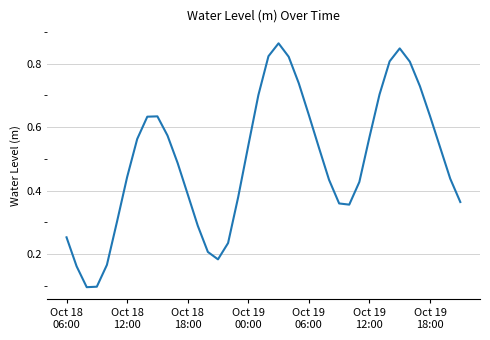

Where is the first local maximum?

9